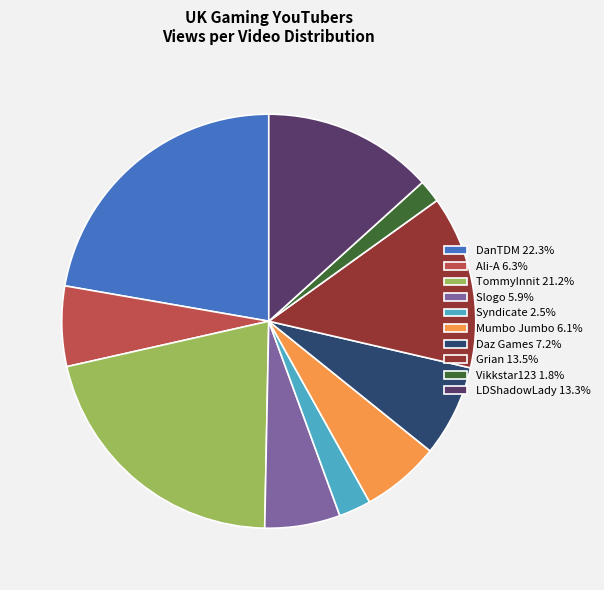

Is there any slice that represents more than half of the pie?

No